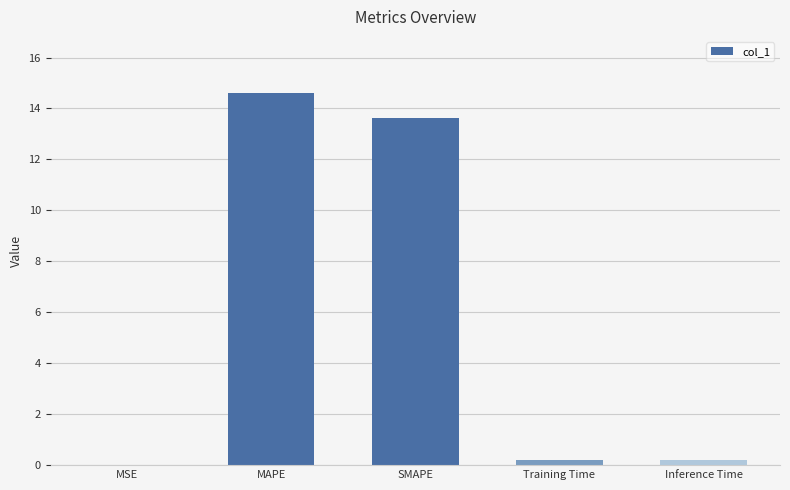

The chart shows a value of 9.7 at MAPE. True or false?

False